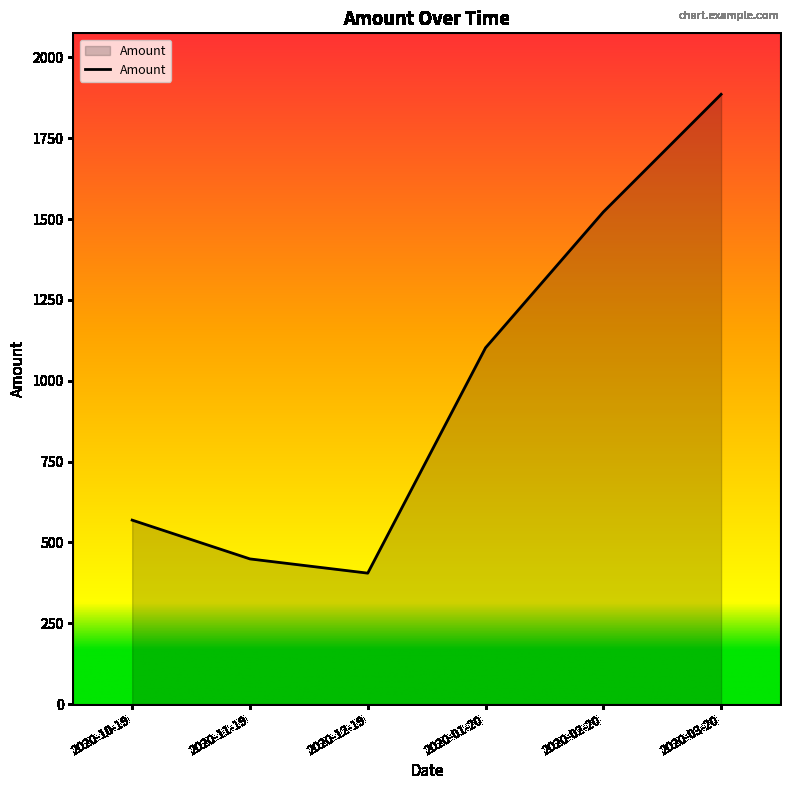

Rank the categories by value from highest to lowest.

2020-03-20, 2020-02-20, 2020-01-20, 2020-10-19, 2020-11-19, 2020-12-19